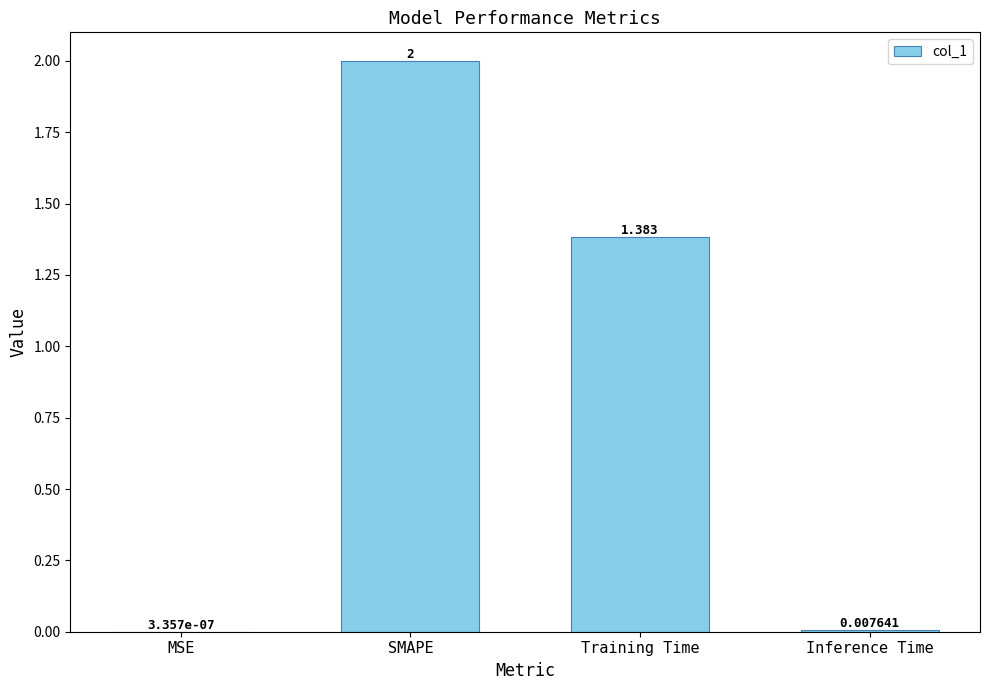

What is the sum of all values?

3.4